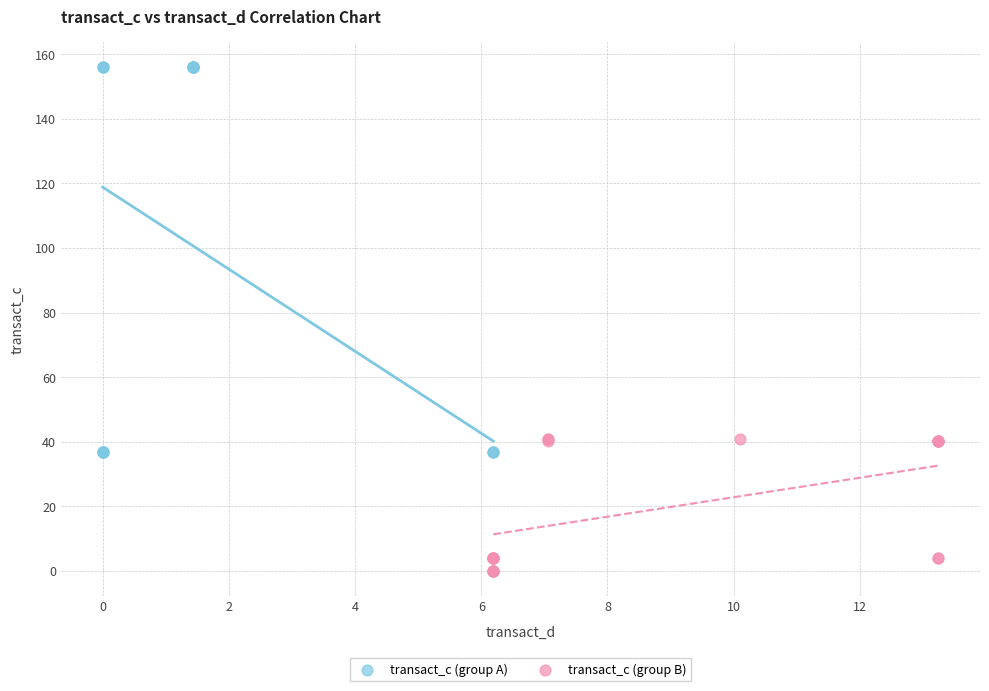

Which series reaches the maximum Y coordinate?

transact_c (group A)